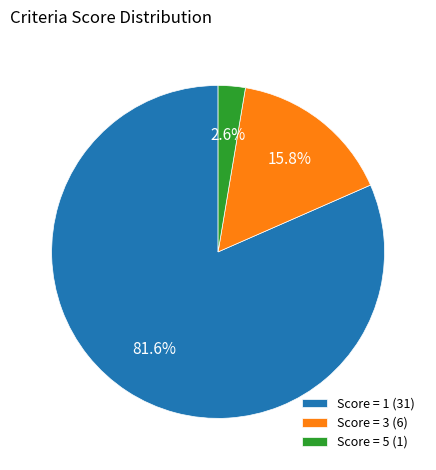

What portion of the pie excludes Score = 1 (31)?

18.4%